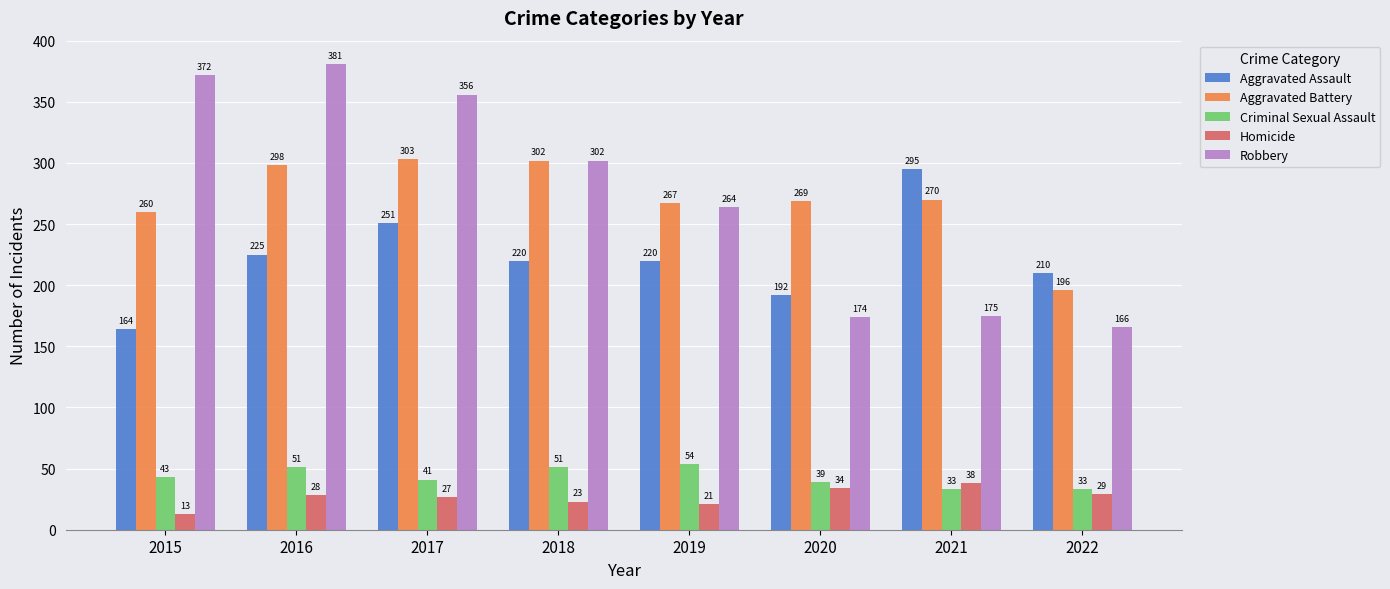

What is the difference between the second highest and second lowest values in the Criminal Sexual Assault series?

18